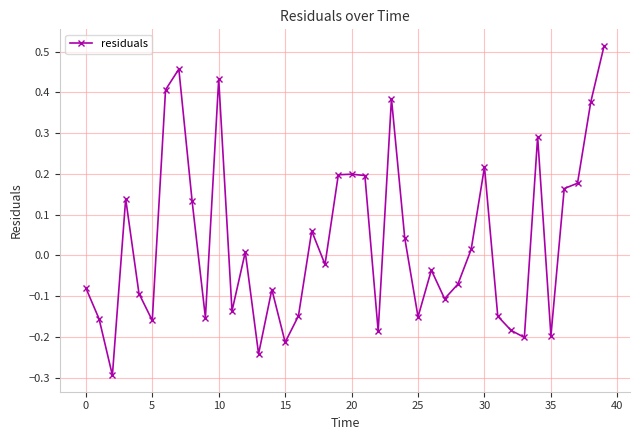

What is the sum of all values?

1.3